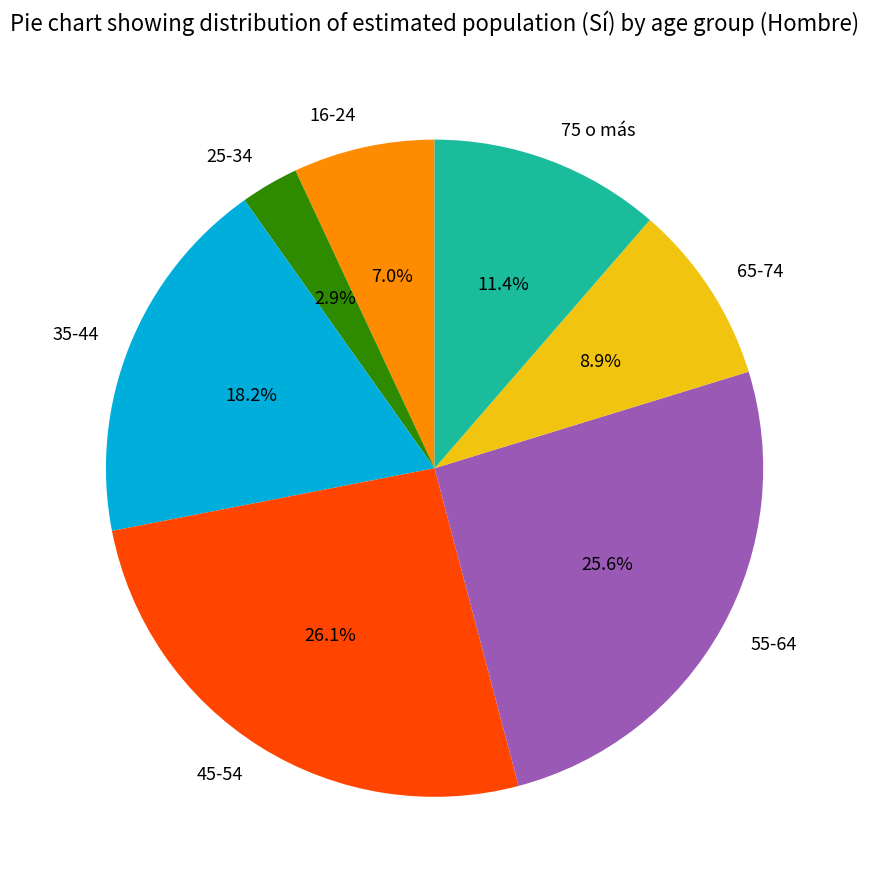

Approximately how many times larger is the value at 75 o más compared to 55-64?

0.4